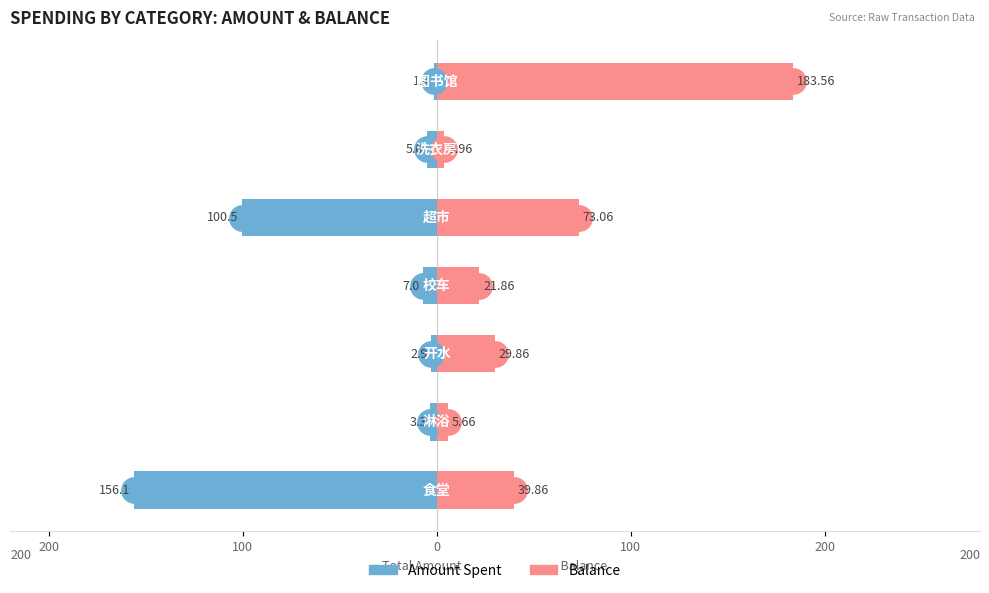

The value of Balance at 6 is 183.6. True or false?

True